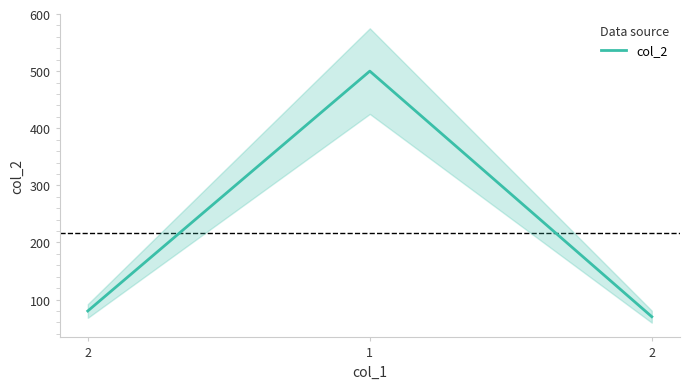

Where does the data first go above 80?

1